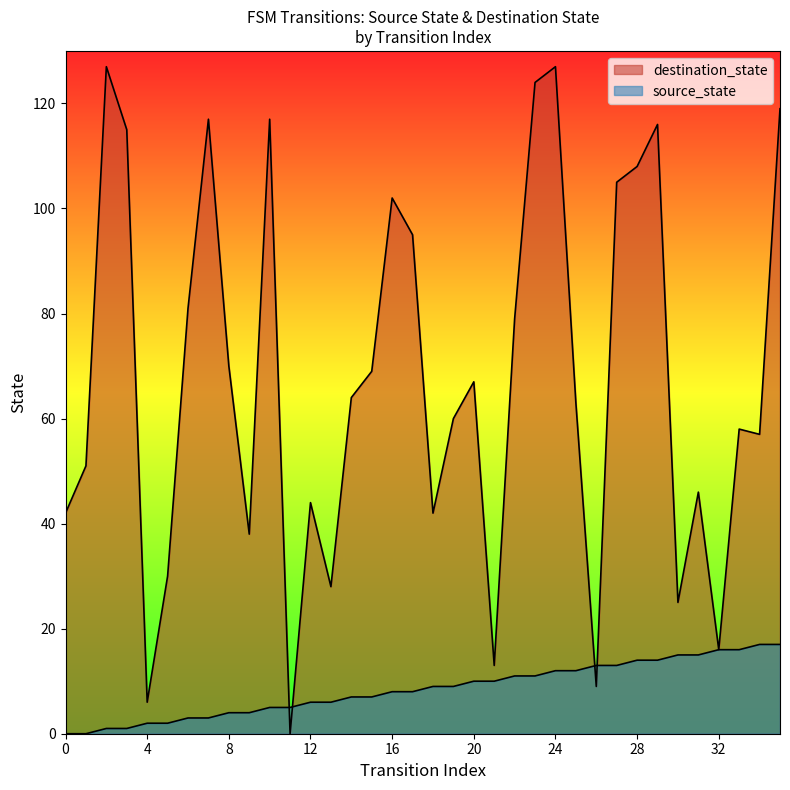

Where is the data nearest to the value 8?

16